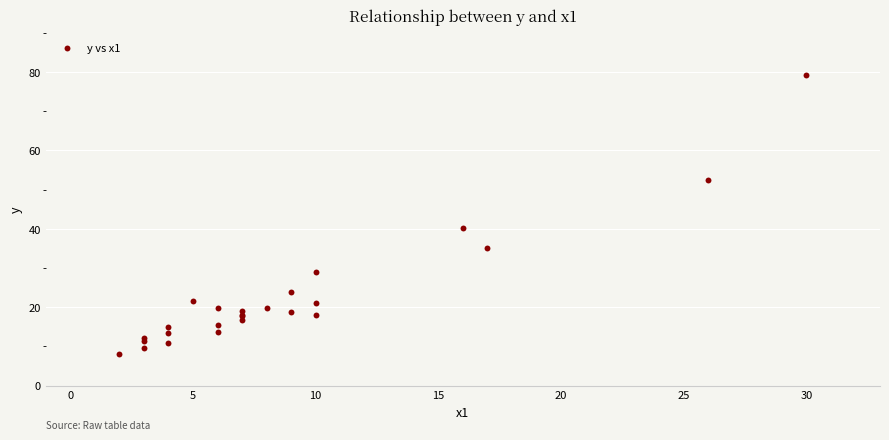

What Y value in the scatter plot is closest to 43?

40.3